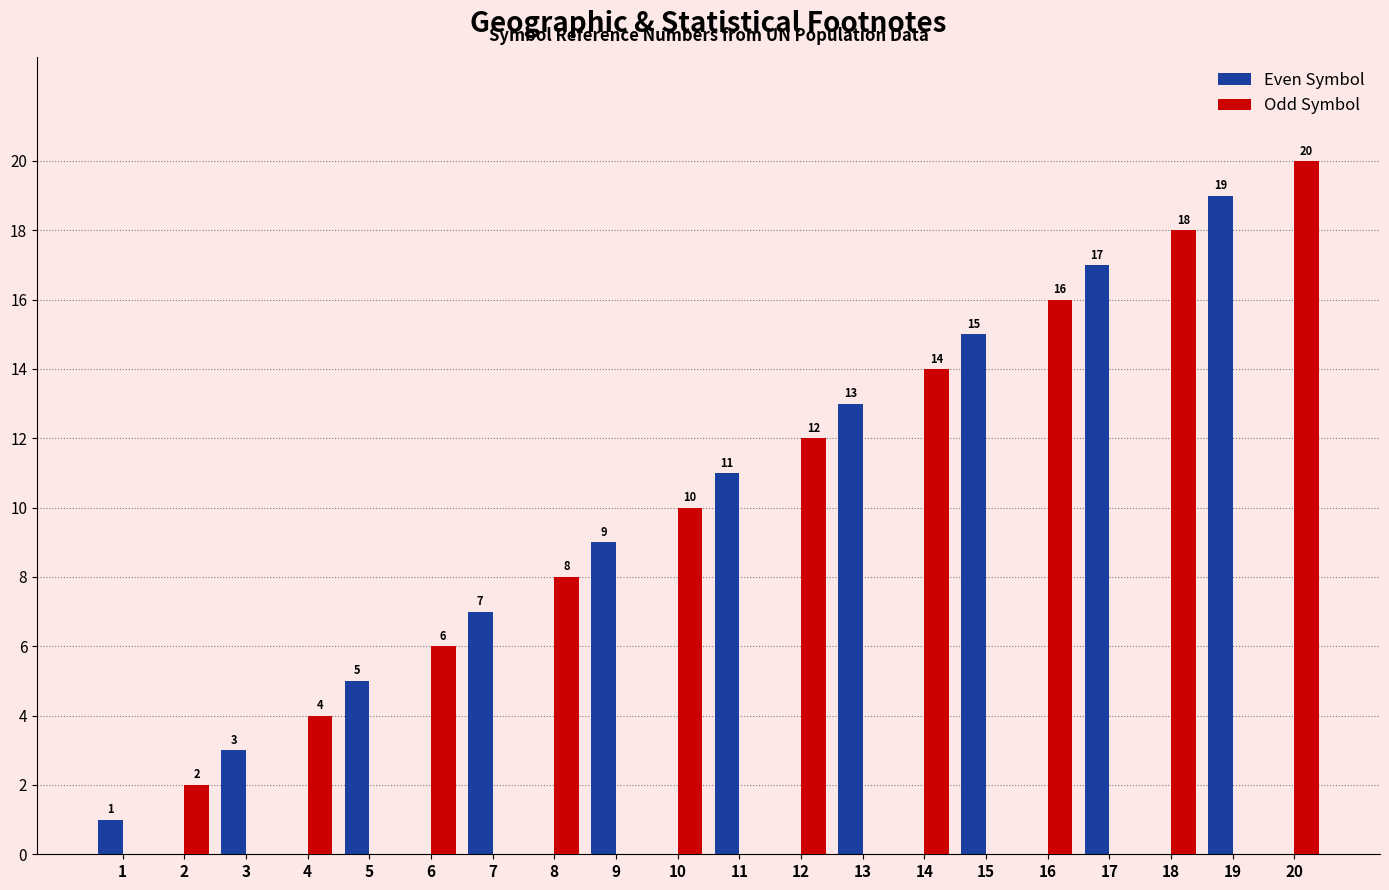

Which series has the widest spread of values?

Odd Symbol